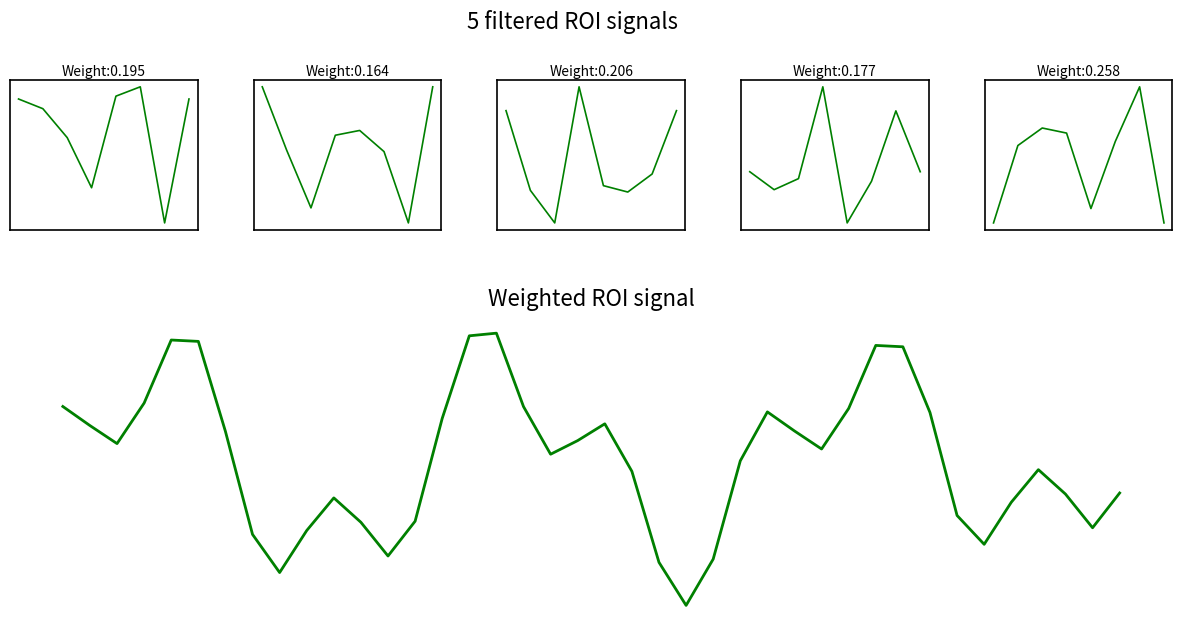

List the labels in order of value, largest first.

16, 15, 4, 5, 30, 31, 3, 0, 17, 29, 26, 32, 14, 20, 1, 27, 6, 19, 2, 28, 18, 25, 36, 21, 39, 37, 10, 35, 33, 13, 11, 38, 9, 7, 34, 12, 24, 22, 8, 23